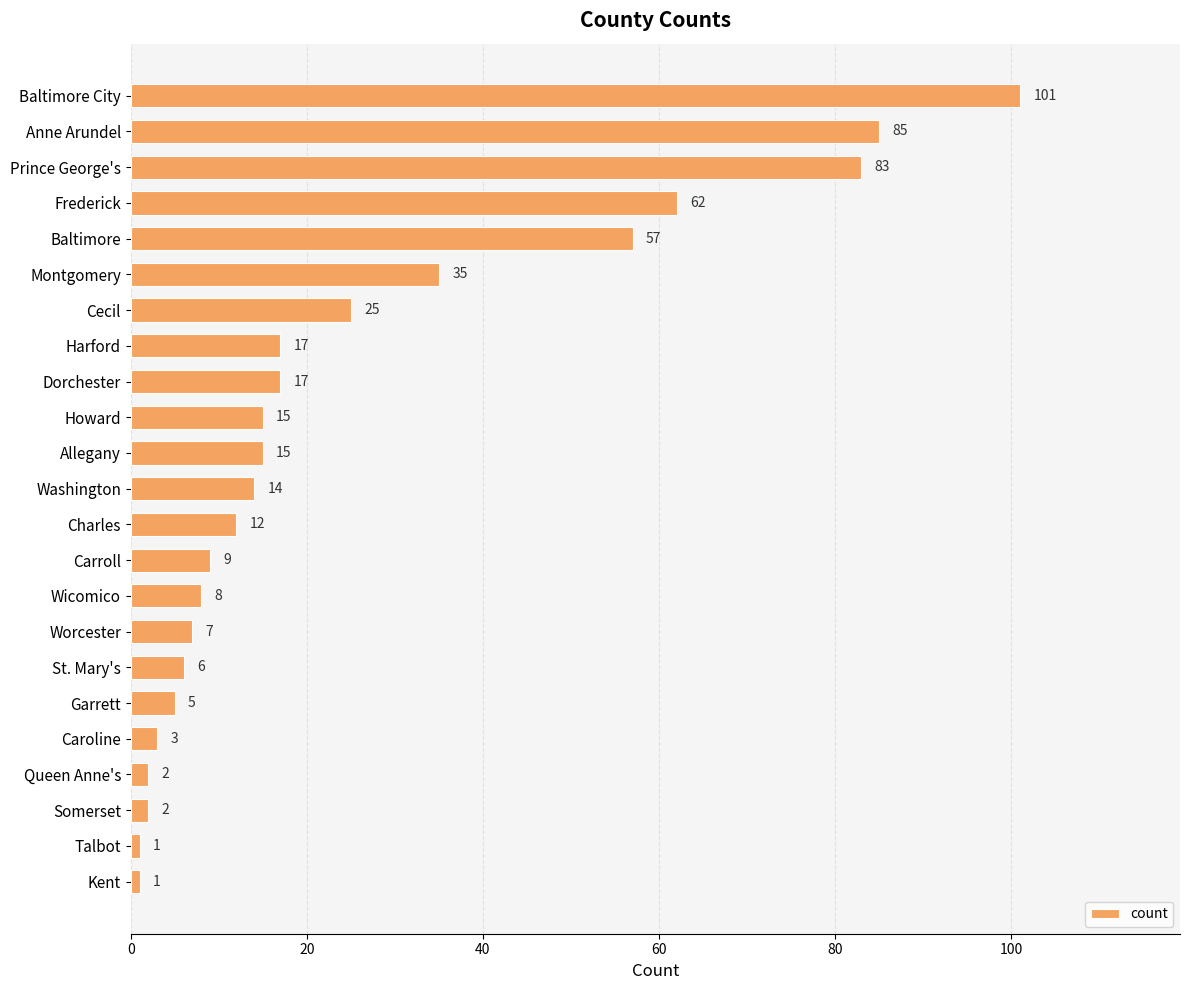

What is the minimum value shown in the chart?

1